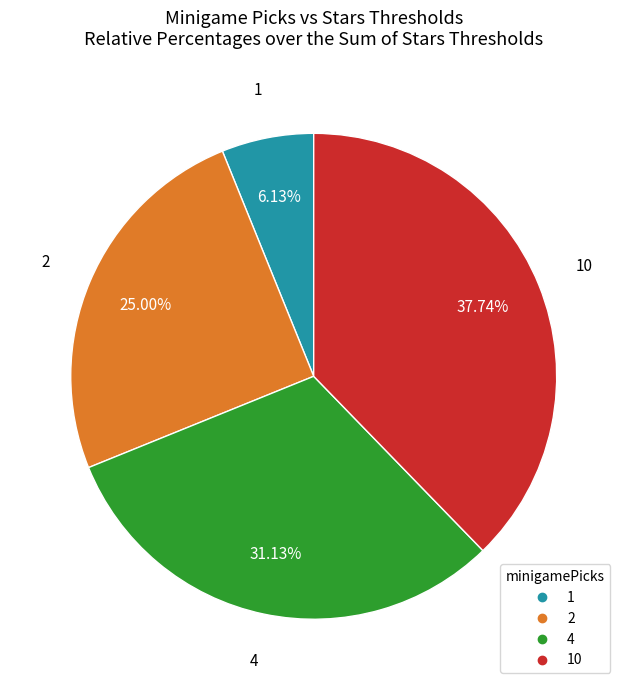

Is there a majority slice in this chart?

No